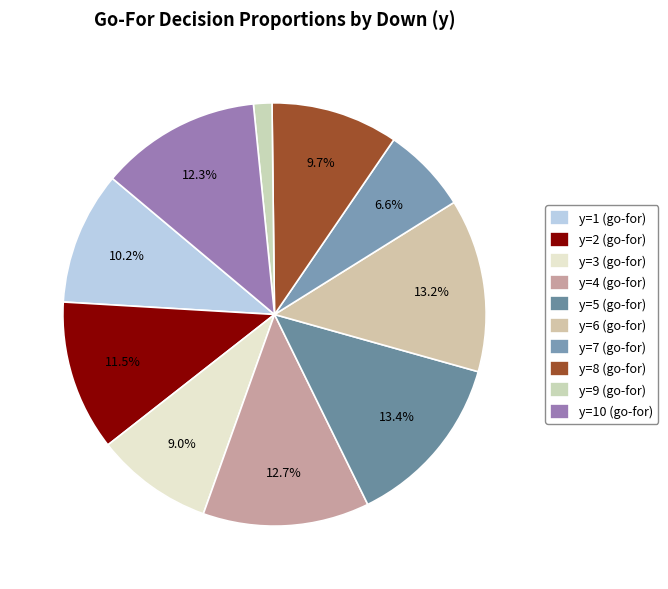

To the nearest percent, what is the average slice percentage?

10%